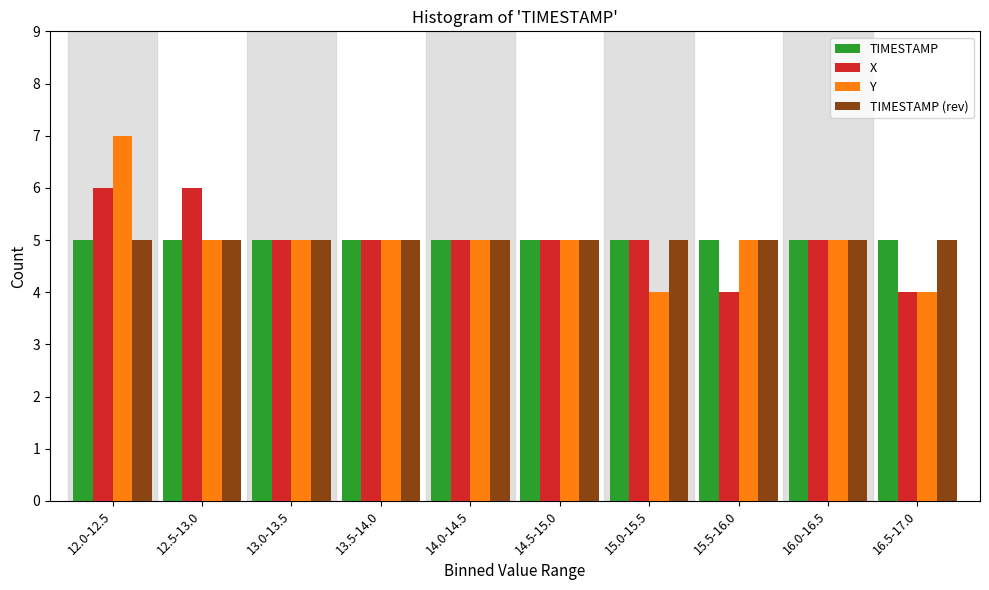

What is the sum of all X values?

50